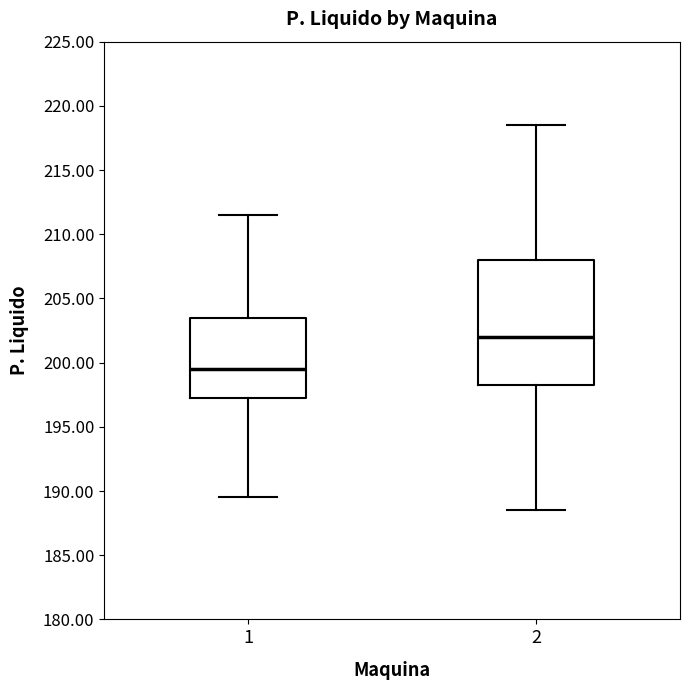

Reading left to right, transcribe this box plot: for each box, give where its median line is, the range the box spans, and where its two whiskers end, as read against the y-axis. The values are not printed on the chart, so give them approximately, as read against the axis.

1: median 199.5, box 197.5 to 203.5, whiskers 189.5 to 211.5
2: median 202.0, box 198.5 to 208.0, whiskers 188.5 to 218.5